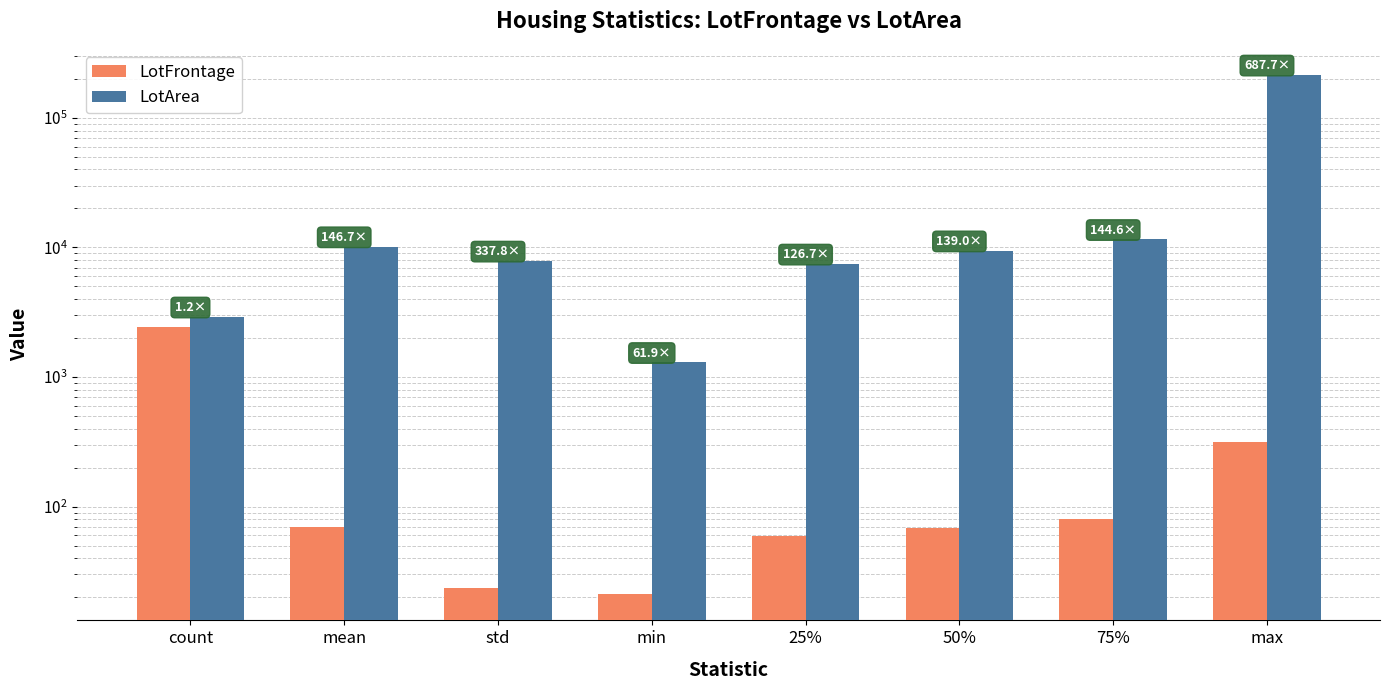

At which label is LotArea closest to 108272?

75%